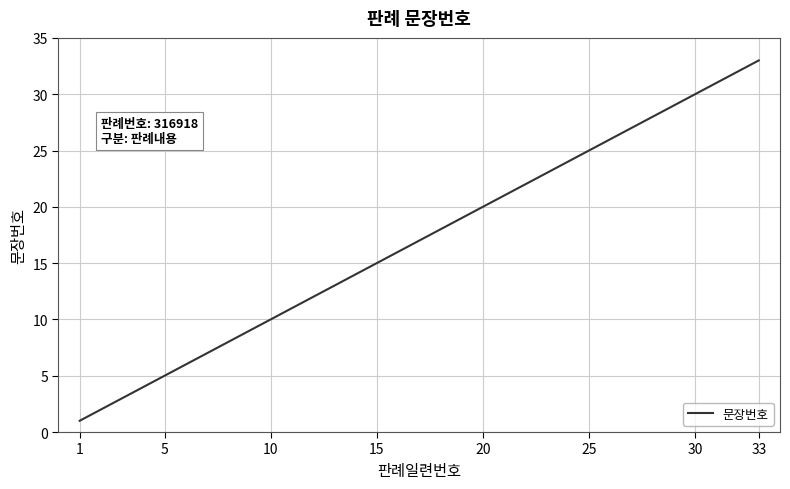

What is the difference between the maximum and minimum values?

32